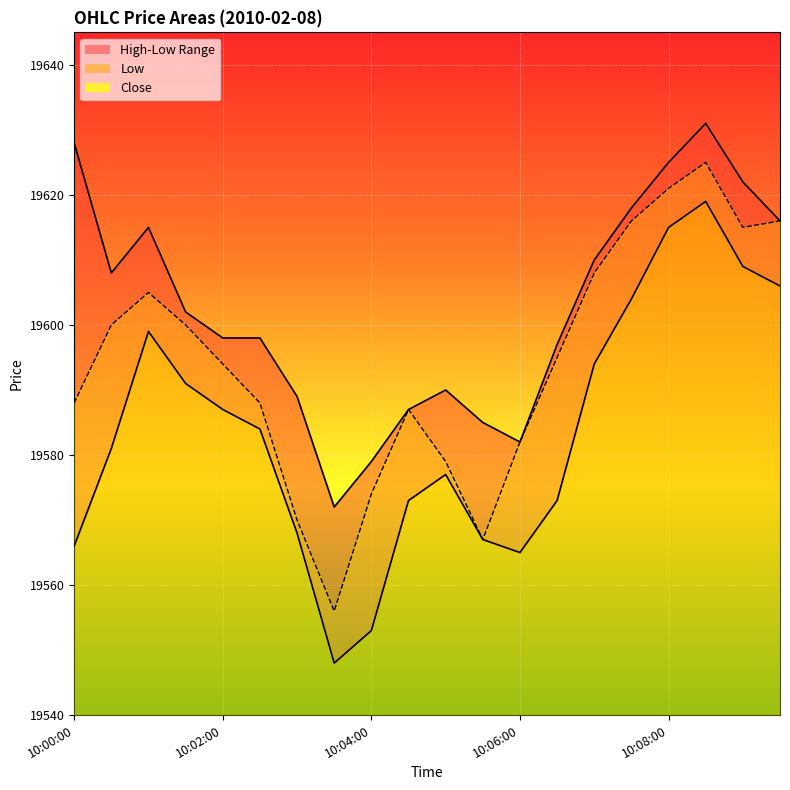

How many values in the low series are below 19584?

10